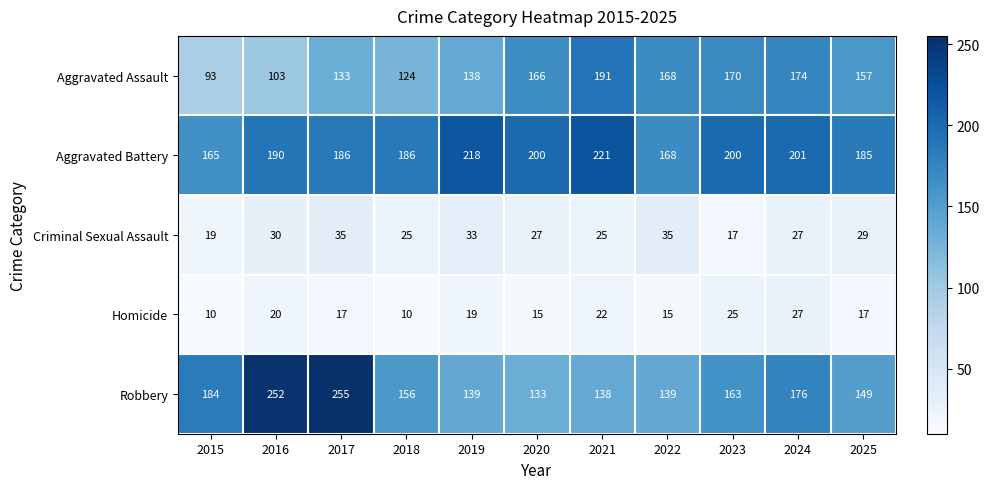

Rank the series by their maximum value, from highest to lowest.

Robbery, Aggravated Battery, Aggravated Assault, Criminal Sexual Assault, Homicide